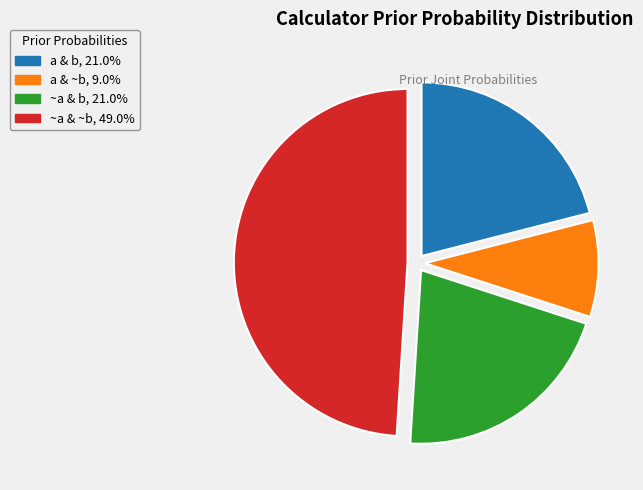

Is there a majority slice in this chart?

No